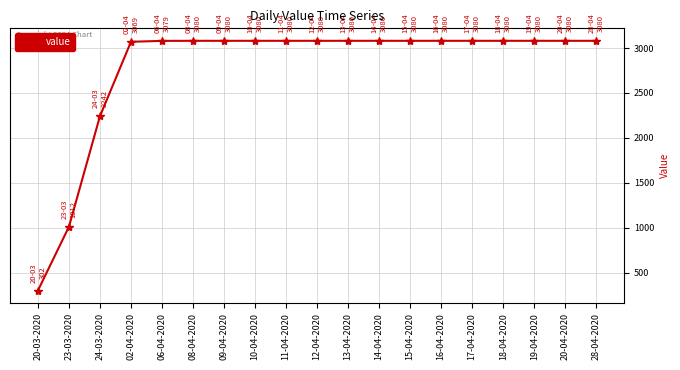

What is the greatest value displayed?

3080.0